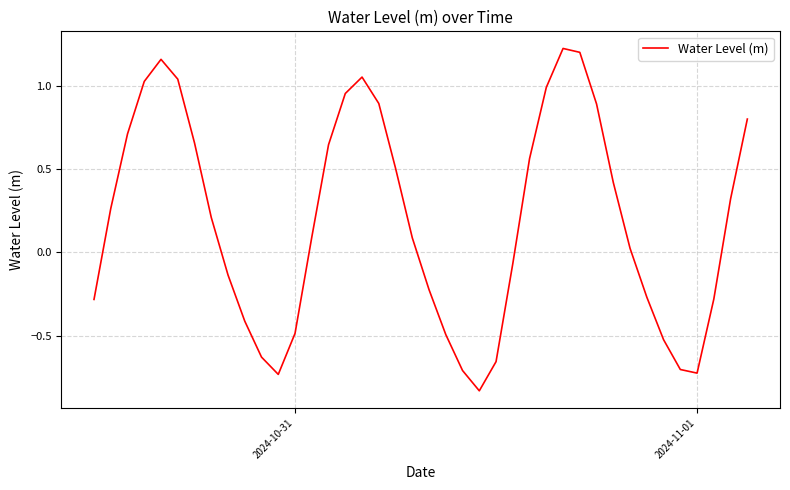

What is the difference between the maximum and minimum values?

2.1